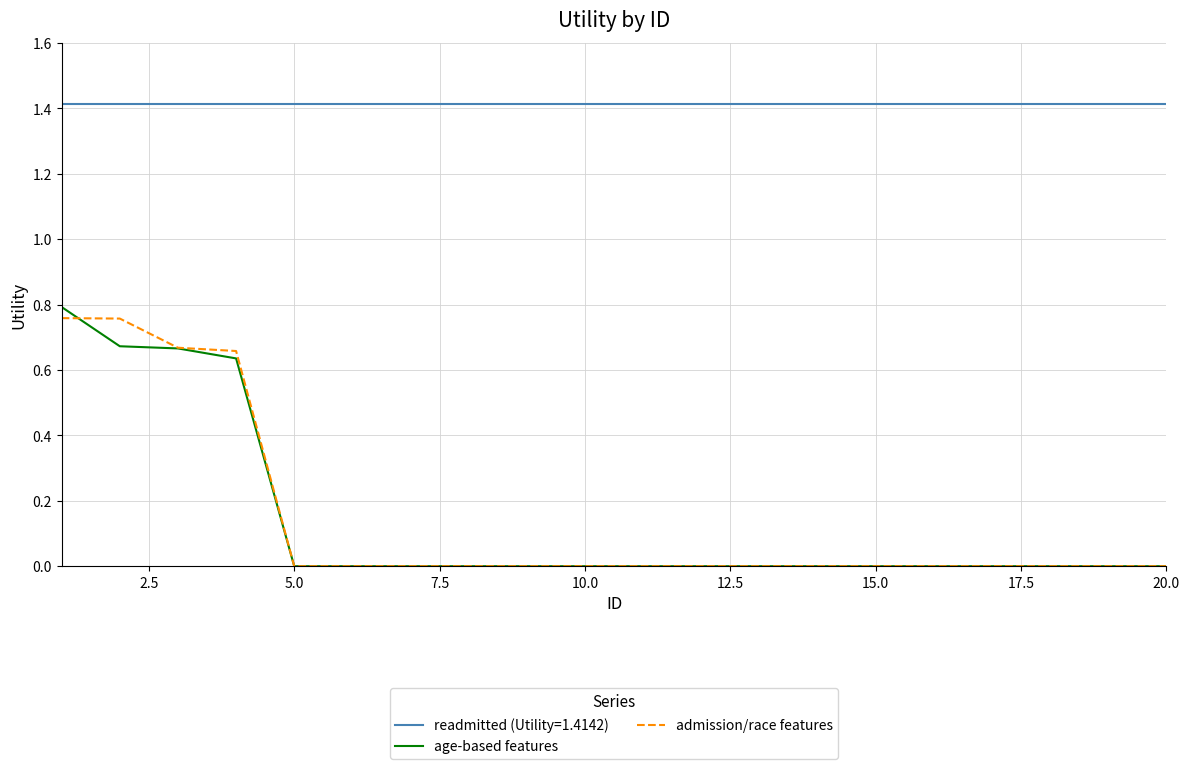

What is the maximum value shown in the chart?

1.4